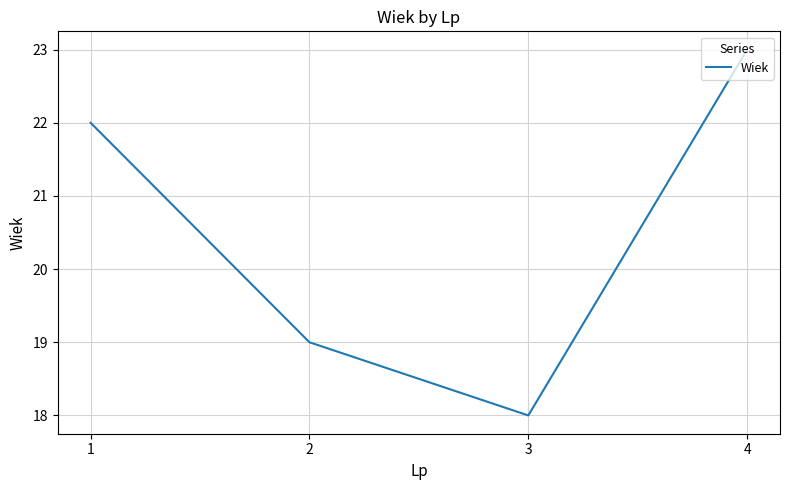

Reading right to left, transcribe all the data shown in this chart.

23	18	19	22